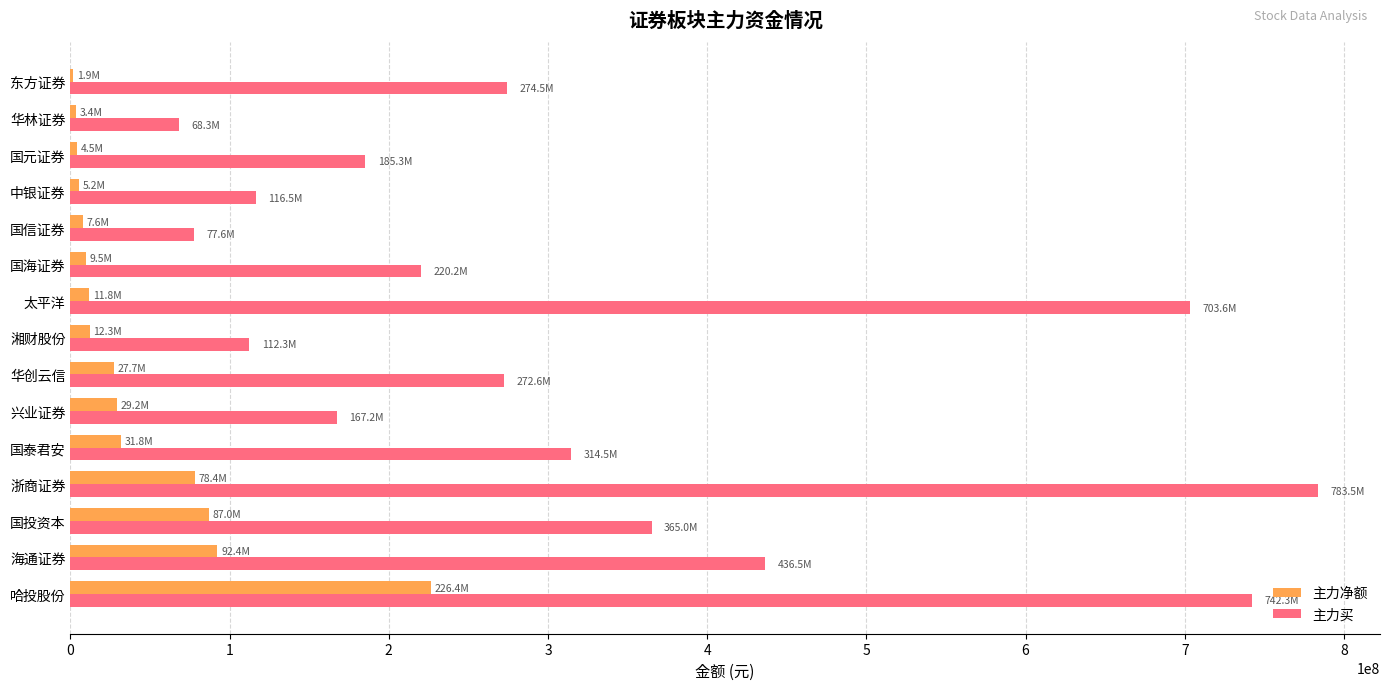

What is the sum of all 主力净额 values?

629095256